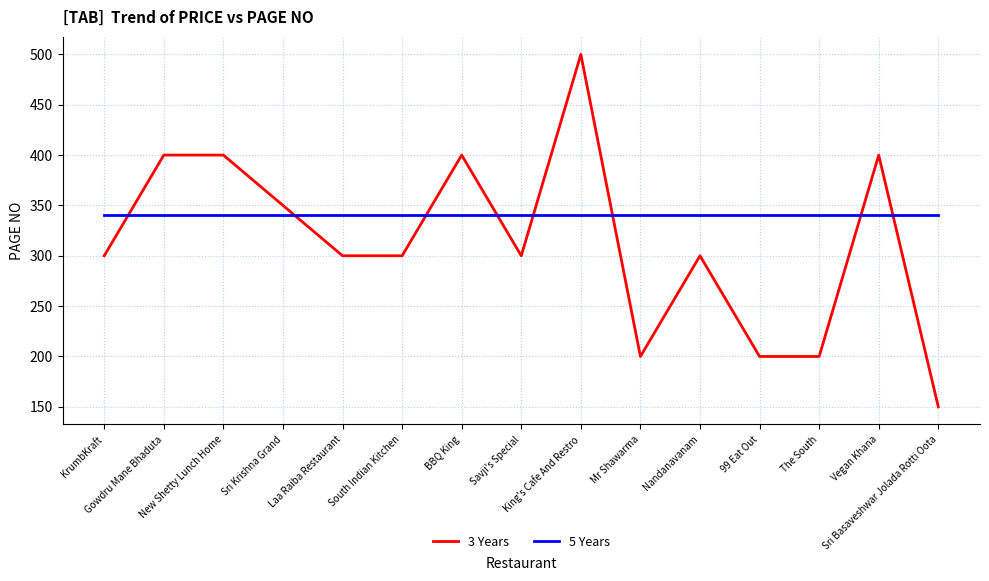

What is the maximum value shown in the chart?

500